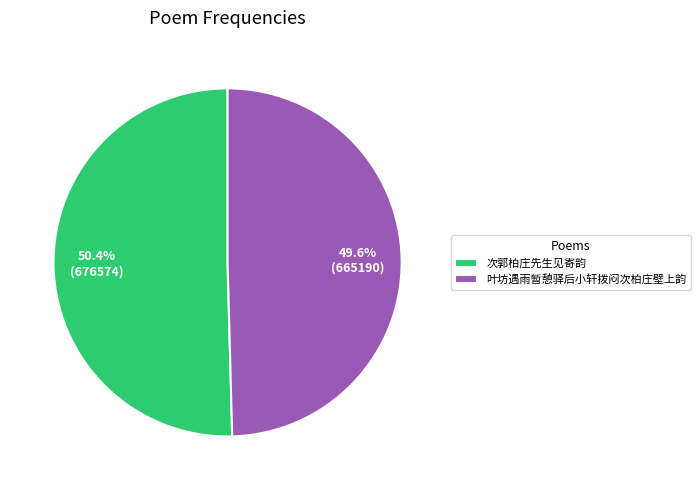

Which slice is the largest?

次郭柏庄先生见寄韵